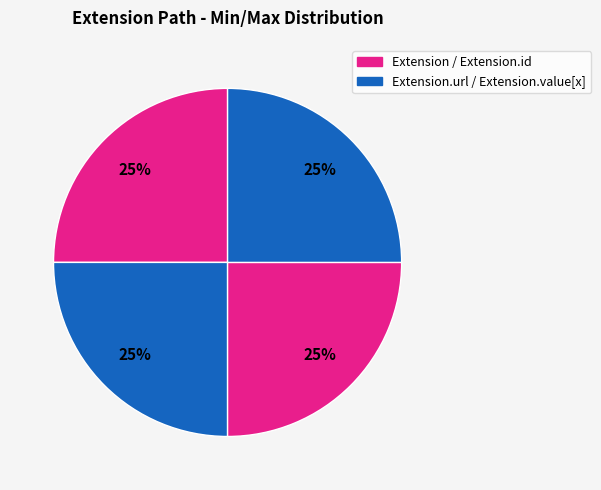

How many segments does this pie chart have?

4